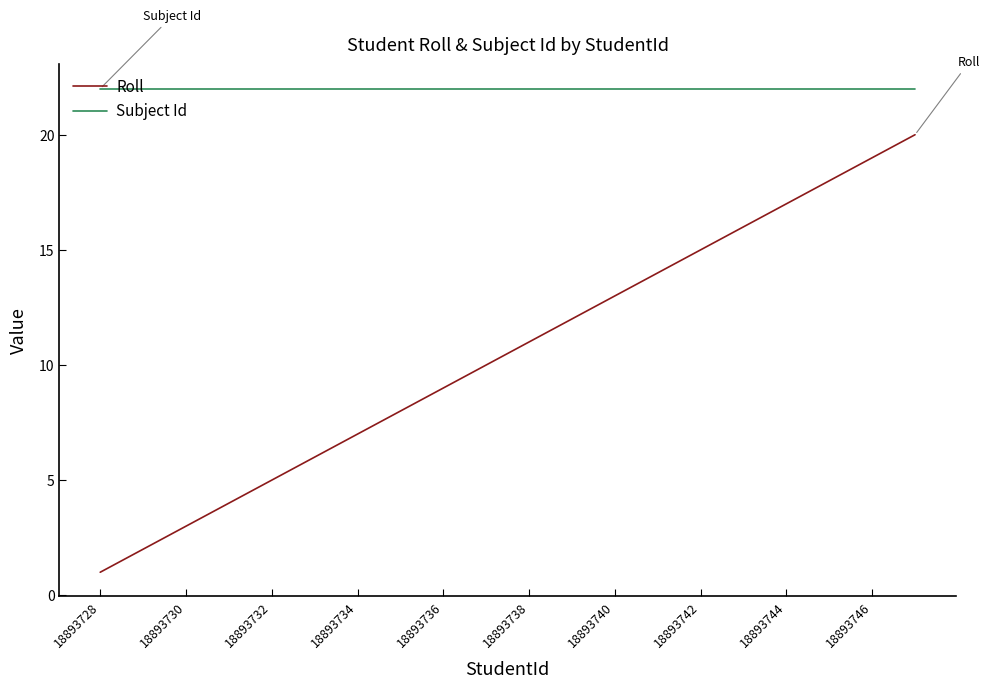

Rank the series by their maximum value, from lowest to highest.

Roll, Subject Id